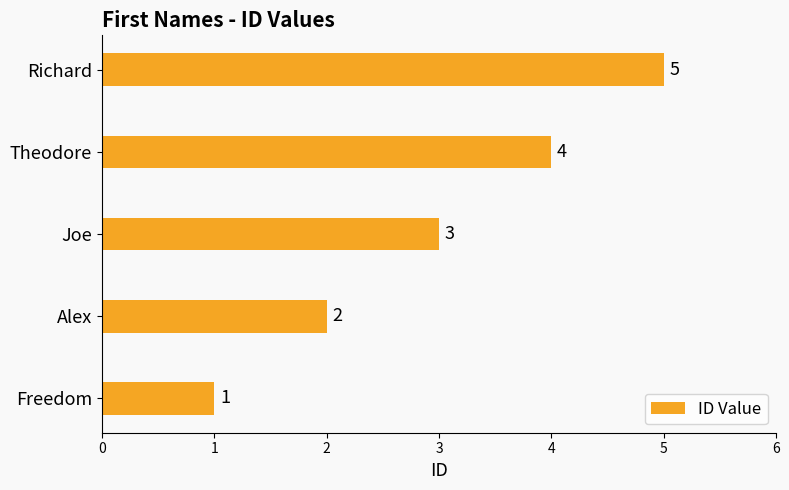

The value at Richard is 5. True or false?

True